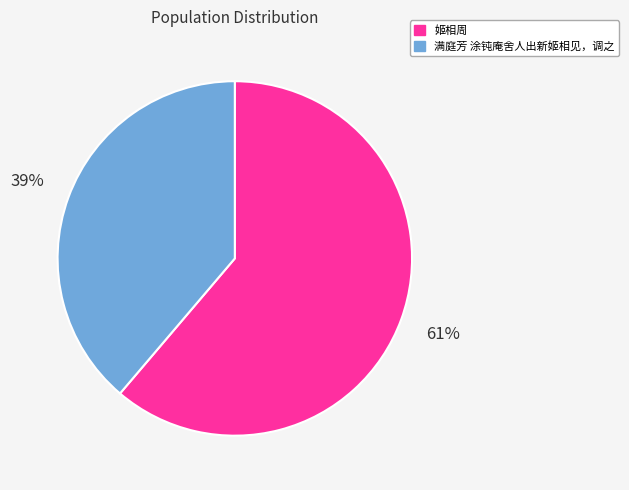

How many segments does this pie chart have?

2